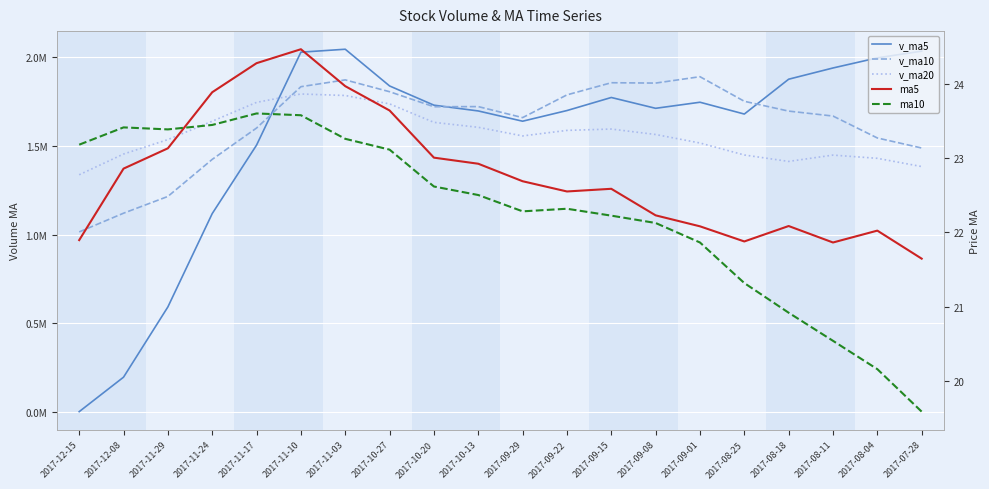

What is the value of the v_ma5 point at the 5th from the left?

1505225.4